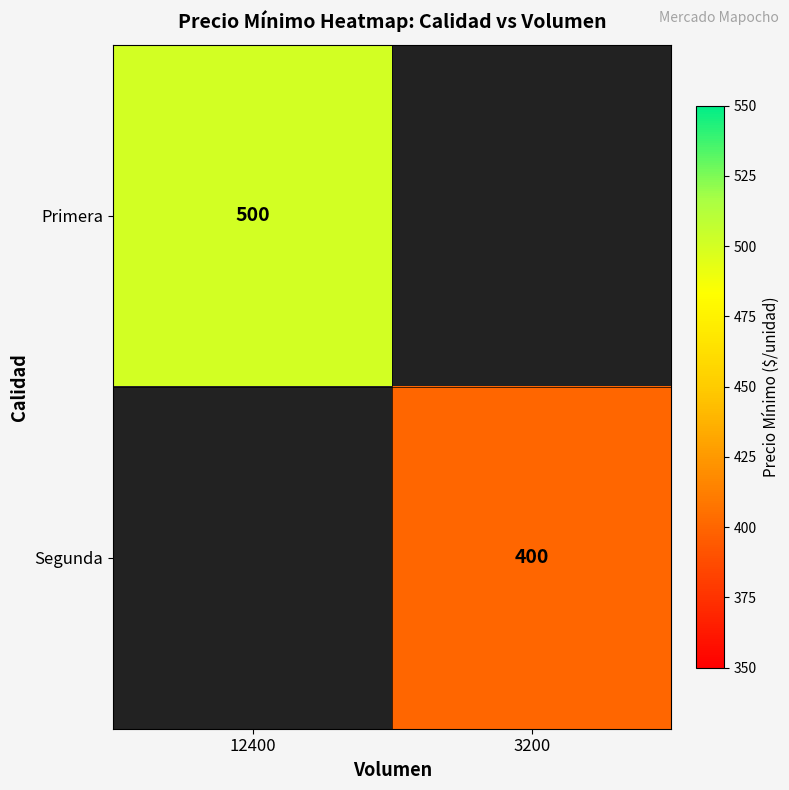

Is the value of Segunda at 3200 greater than the value of Primera at 12400?

No